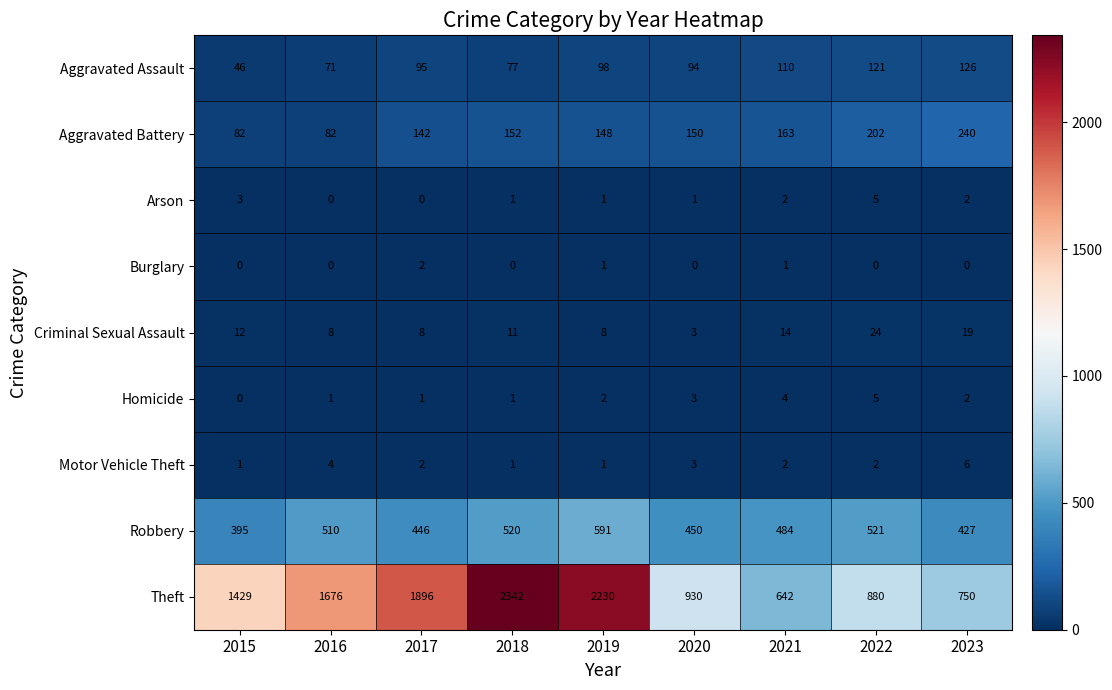

What is the sum of the Criminal Sexual Assault values at 2021 and 2015?

26